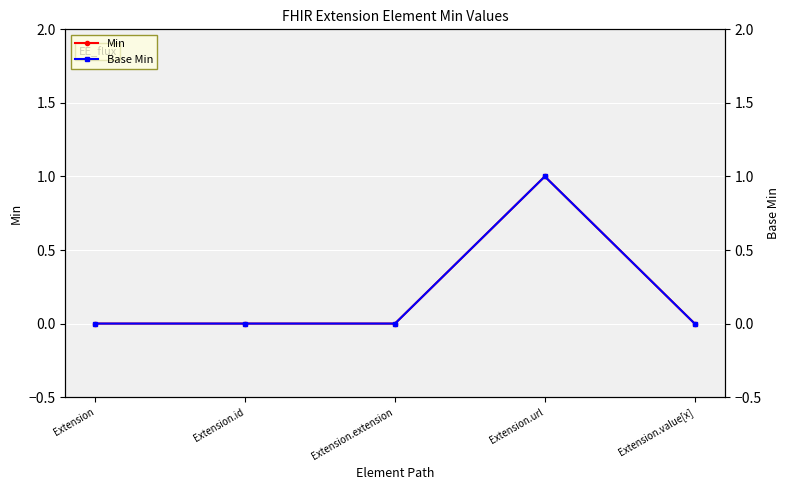

How many lines are shown in the chart?

2